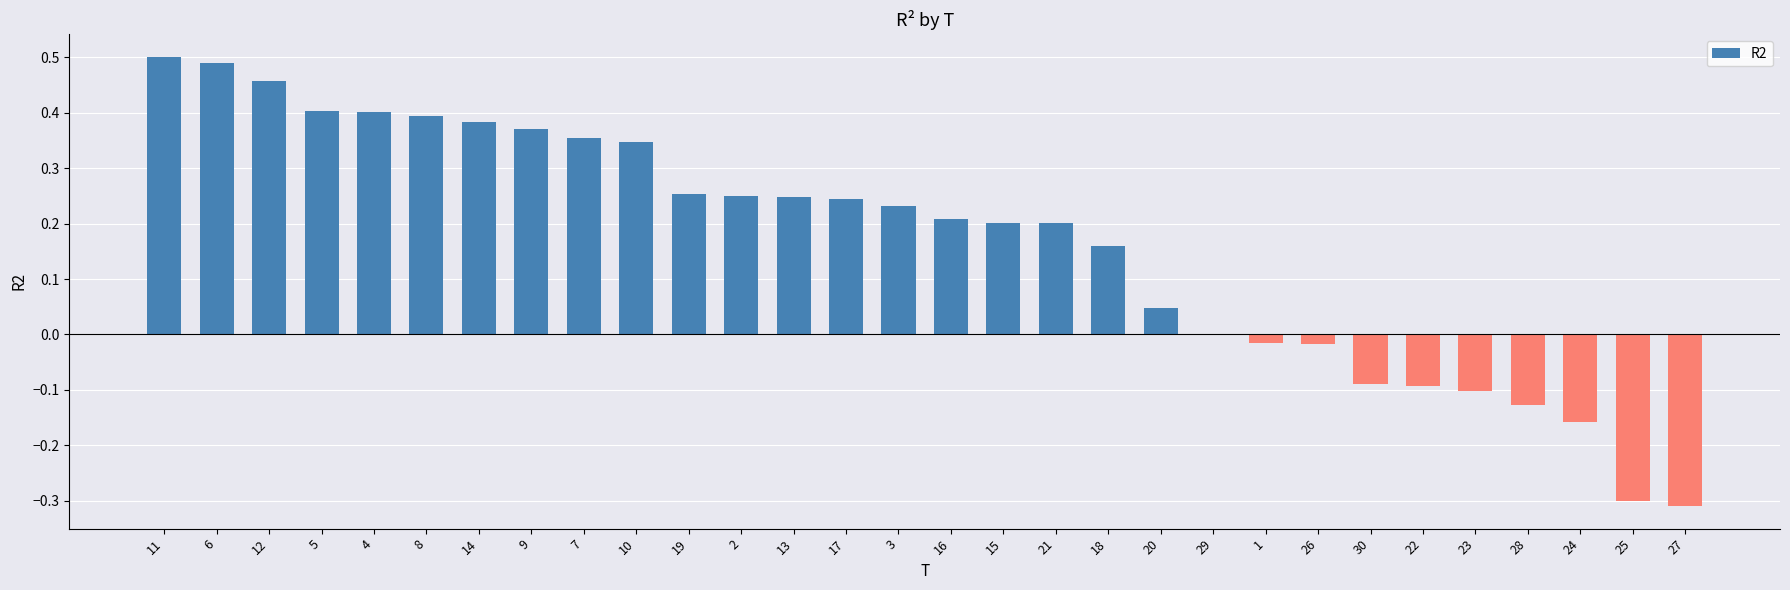

The chart shows a value of 0.7 at 8. True or false?

False